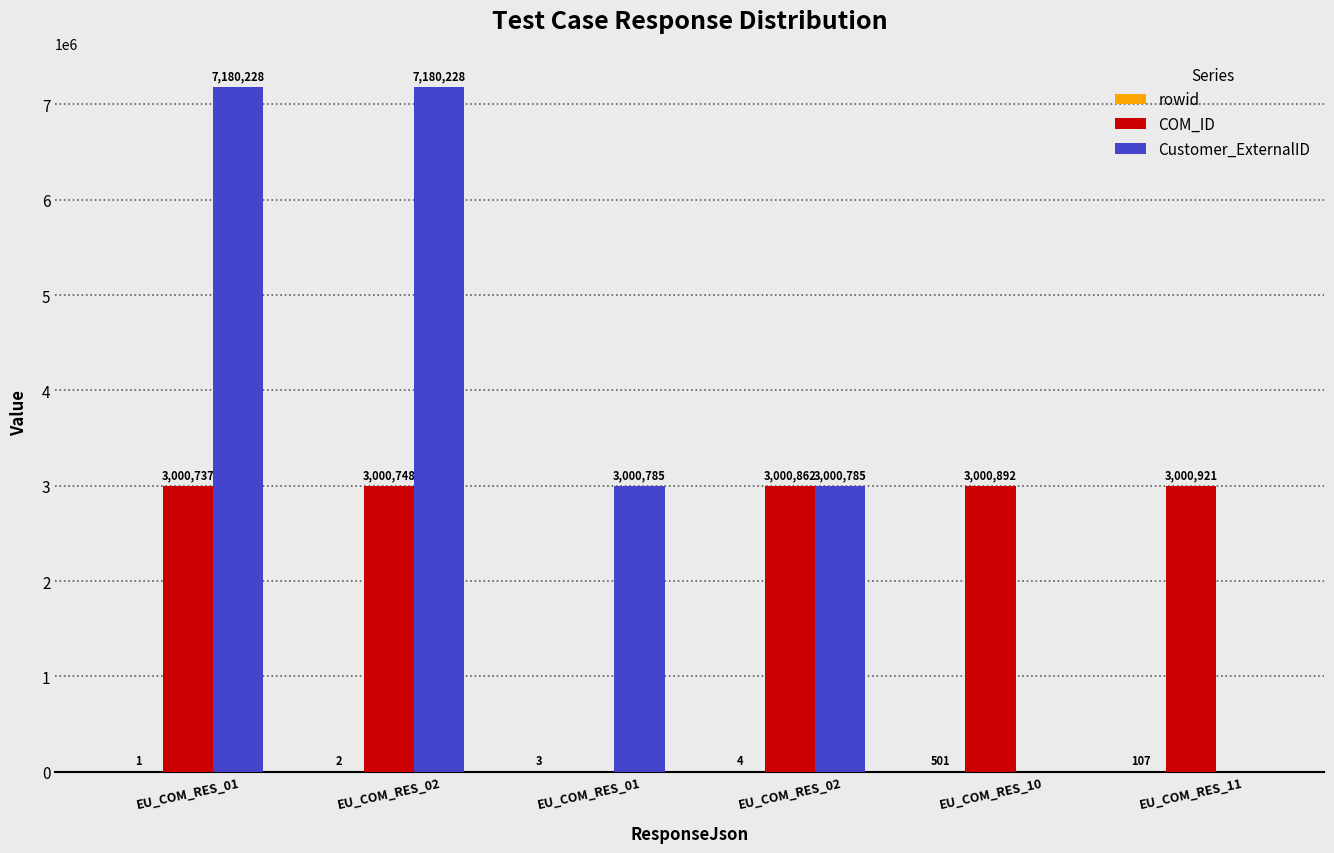

Which series has the largest range (max minus min)?

Customer_ExternalID